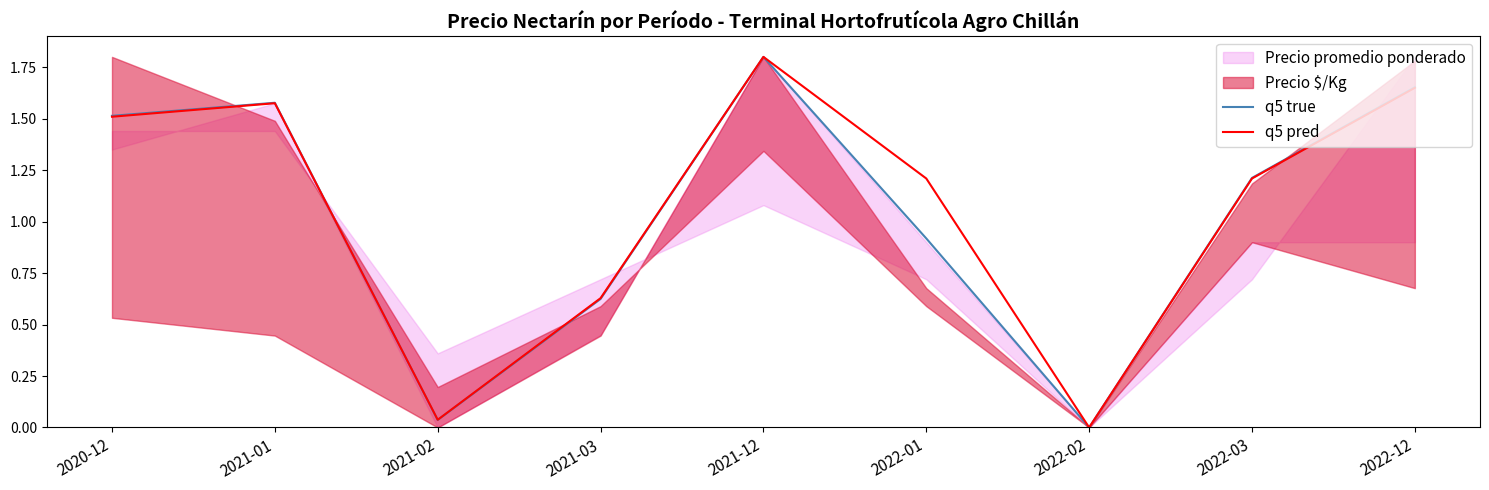

Reading left to right, list all the values displayed in this chart.

q5 true: 2020-12=1.5	2021-01=1.6	2021-02=0.0	2021-03=0.6	2021-12=1.8	2022-01=0.9	2022-02=0.0	2022-03=1.2	2022-12=1.7
q5 pred: 2020-12=1.5	2021-01=1.6	2021-02=0.0	2021-03=0.6	2021-12=1.8	2022-01=1.2	2022-02=0.0	2022-03=1.2	2022-12=1.6